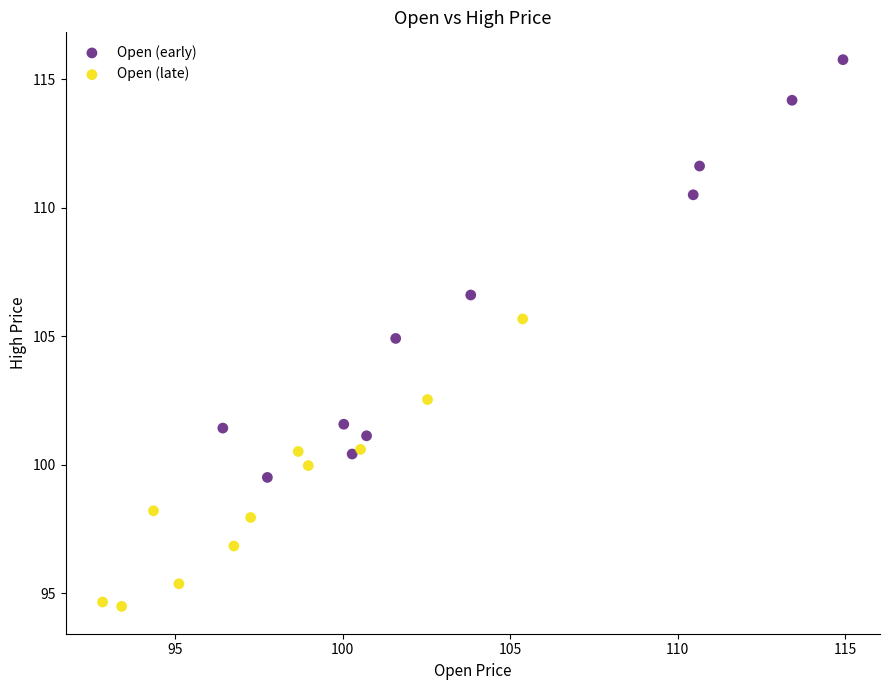

Which series contains the highest Y value?

Open (early)